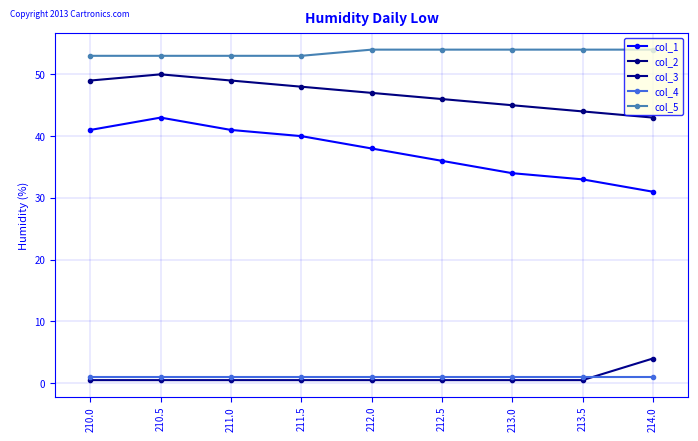

Reading left to right, what are all the values shown in this chart?

col_1: 41.0	43.0	41.0	40.0	38.0	36.0	34.0	33.0	31.0
col_2: 49.0	50.0	49.0	48.0	47.0	46.0	45.0	44.0	43.0
col_3: 0.5	0.5	0.5	0.5	0.5	0.5	0.5	0.5	4.0
col_4: 1.0	1.0	1.0	1.0	1.0	1.0	1.0	1.0	1.0
col_5: 53.0	53.0	53.0	53.0	54.0	54.0	54.0	54.0	54.0